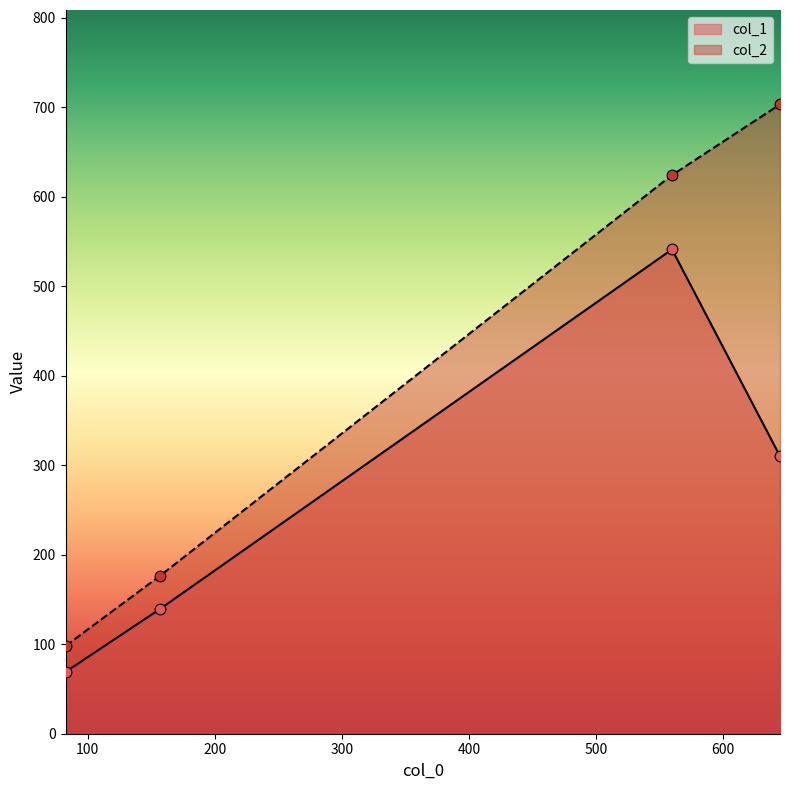

What are all the series names shown in the legend?

col_1, col_2